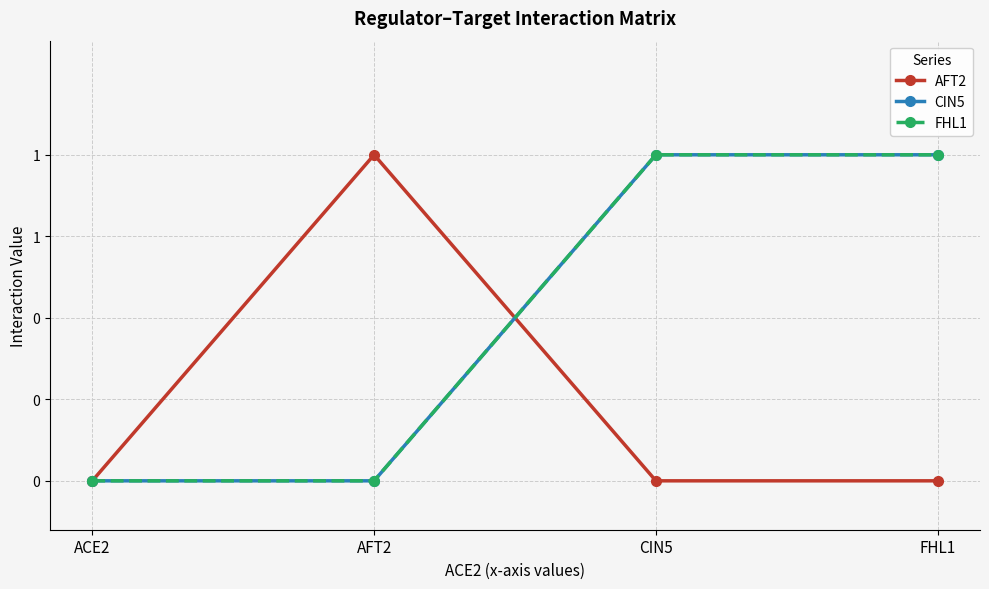

Between CIN5 and ACE2, which is larger?

CIN5